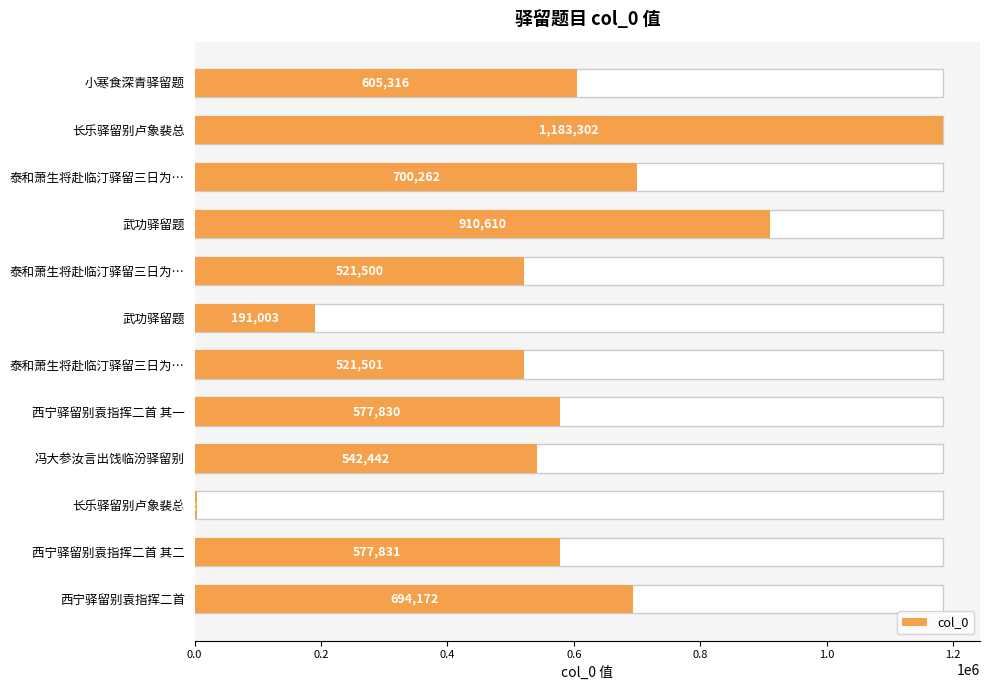

Which has a higher value, 泰和萧生将赴临汀驿留三日为… or 泰和萧生将赴临汀驿留三日为…?

泰和萧生将赴临汀驿留三日为…